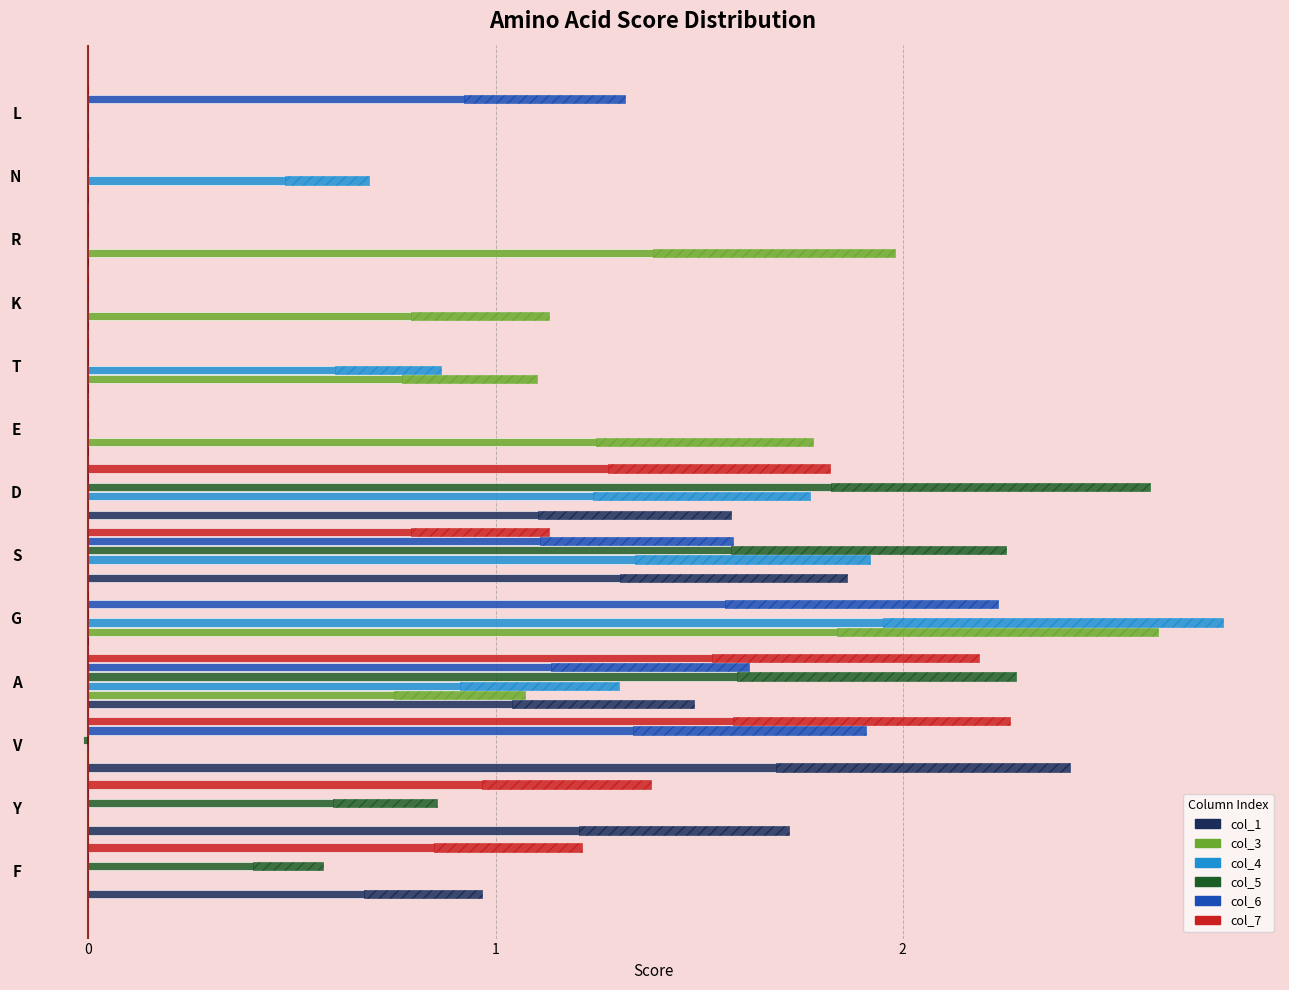

Does the chart contain stacked bars?

No